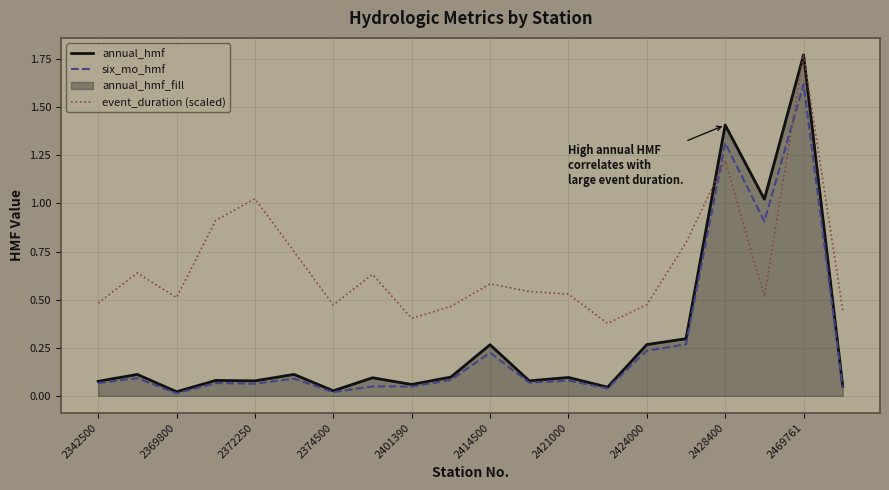

Between 2342500 and 2424000, which series saw the biggest shift?

annual_hmf